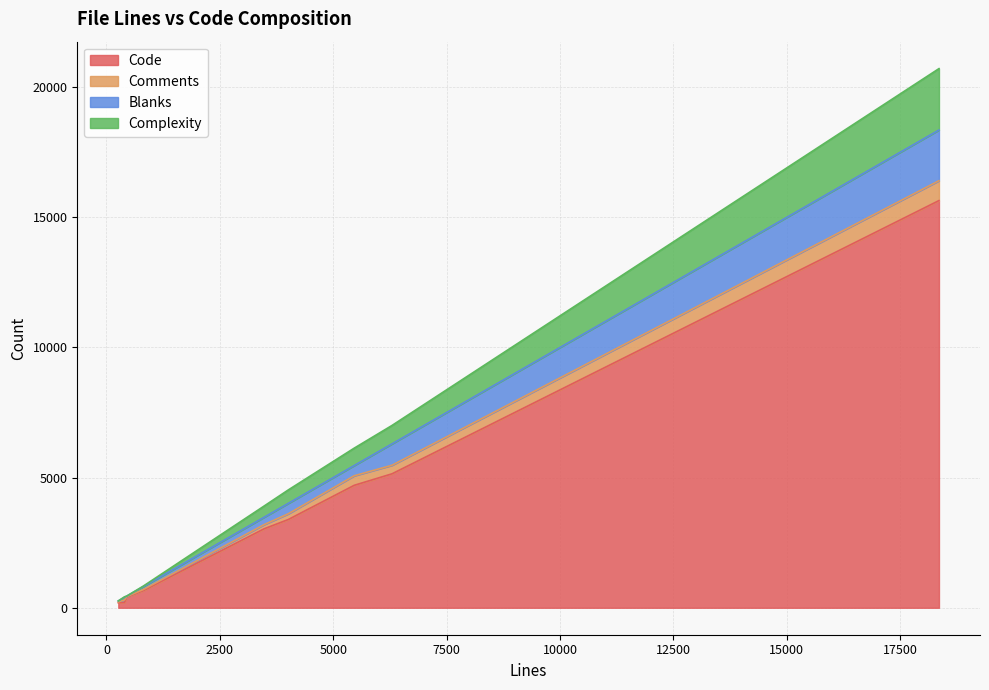

What is the highest value of the Code series?

15644